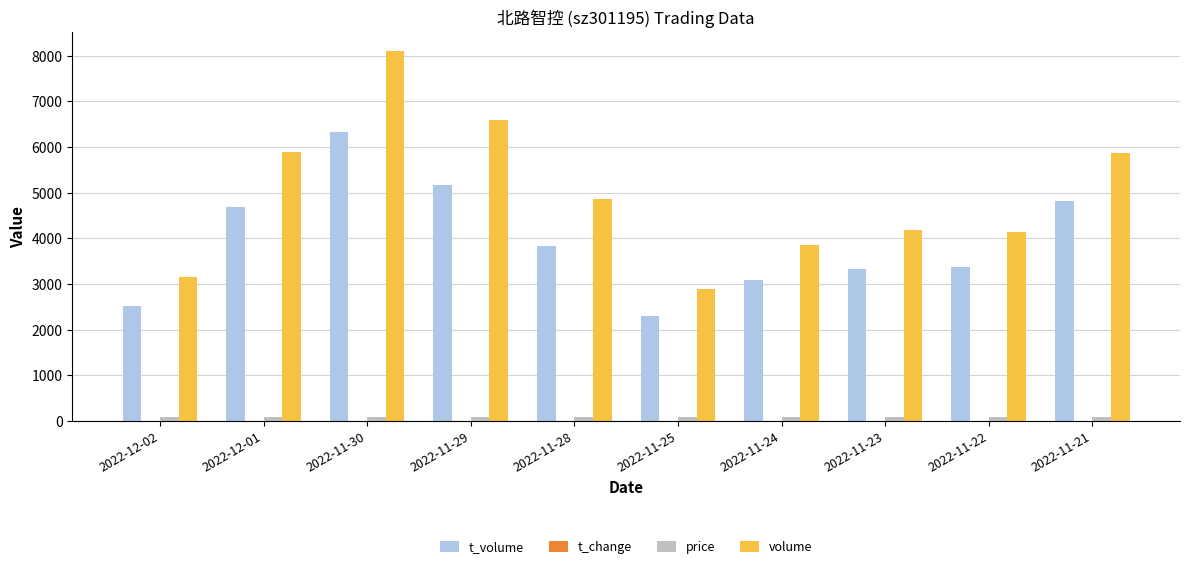

At which category is the sum across all series the highest?

2022-11-30